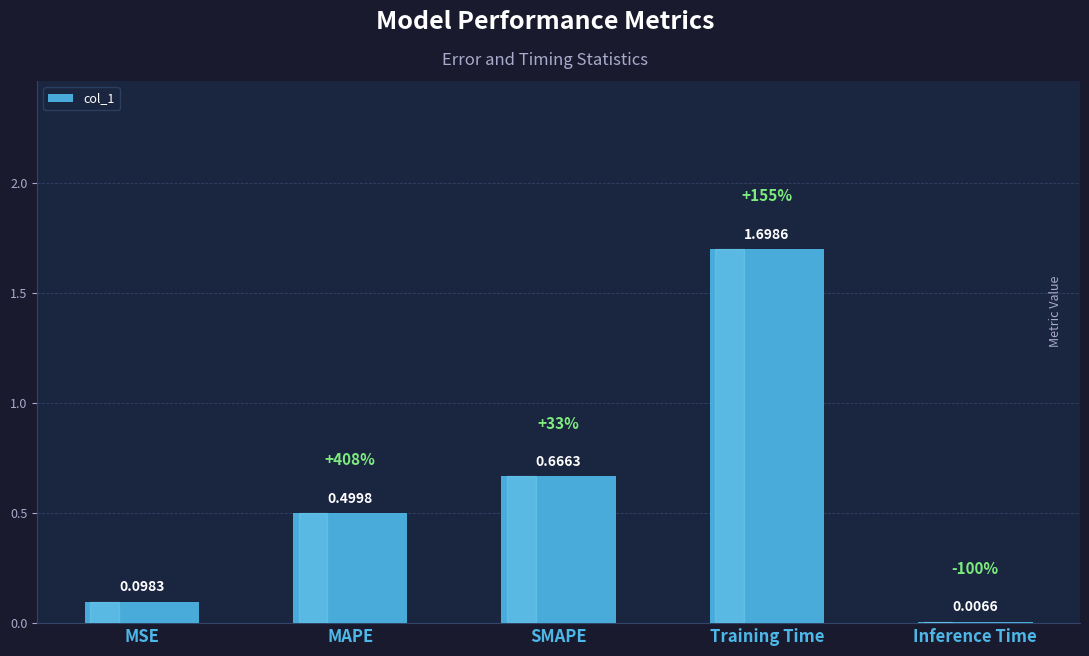

Count the number of data series in this chart.

1